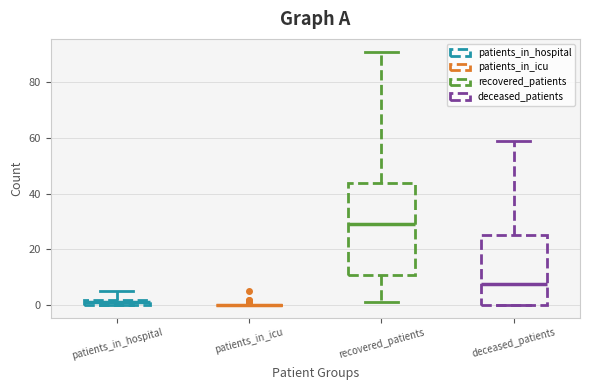

Where does the upper whisker of the box for deceased_patients end on the y-axis? The values are not printed on the chart, so give them approximately, as read against the axis.

60